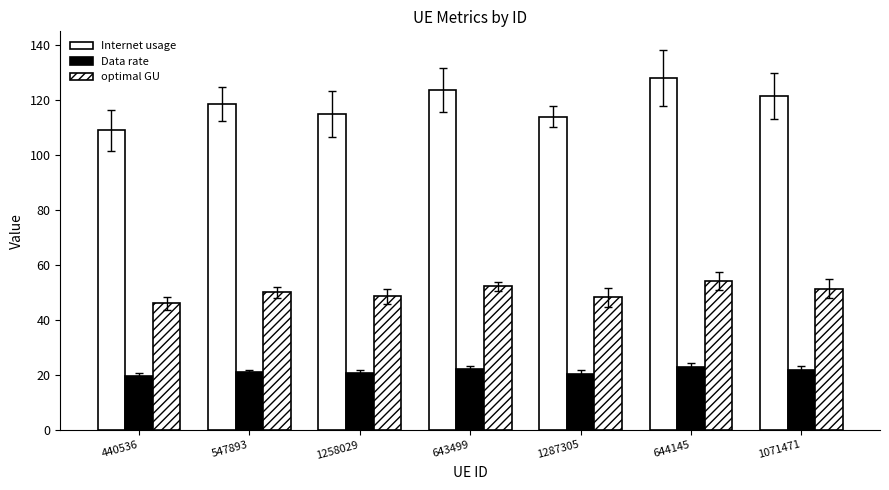

Which label corresponds to the smallest value in the chart?

440536